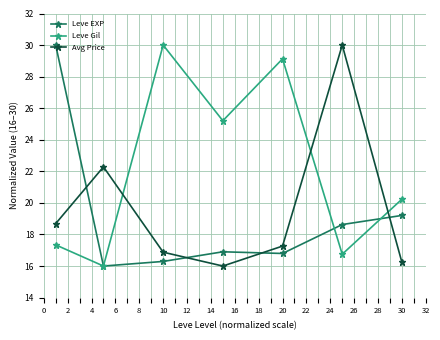

Rank the series by their average value, from highest to lowest.

Leve Gil, Avg Price, Leve EXP